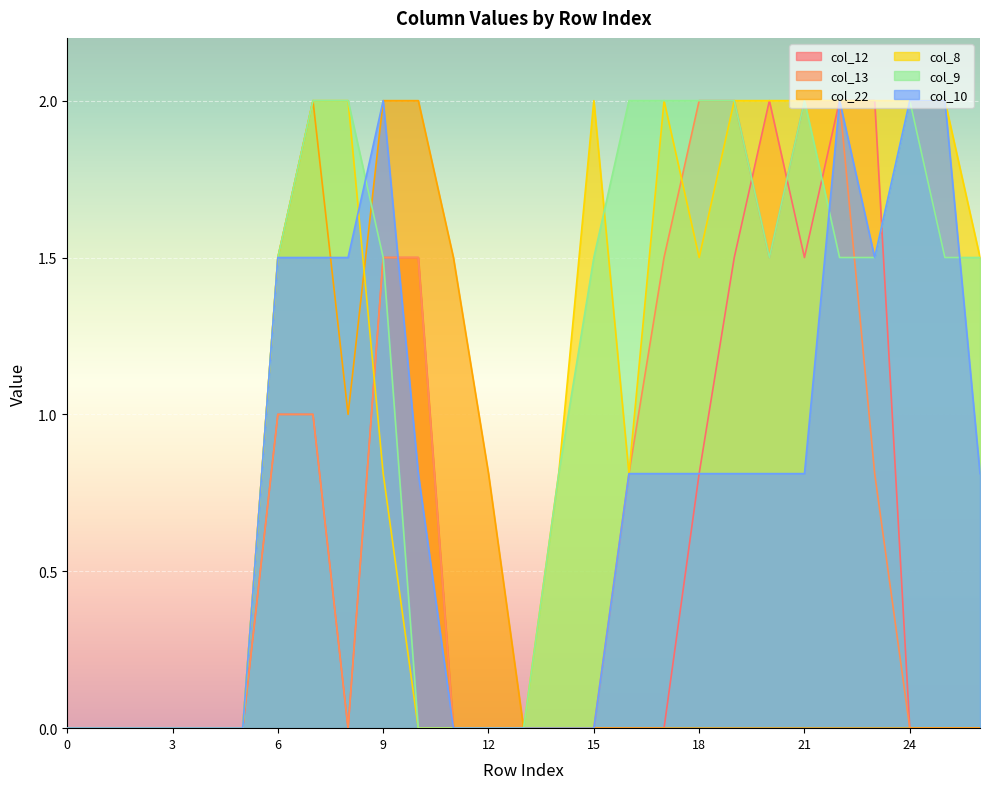

What is the difference between the highest and lowest values at 23?

2.0